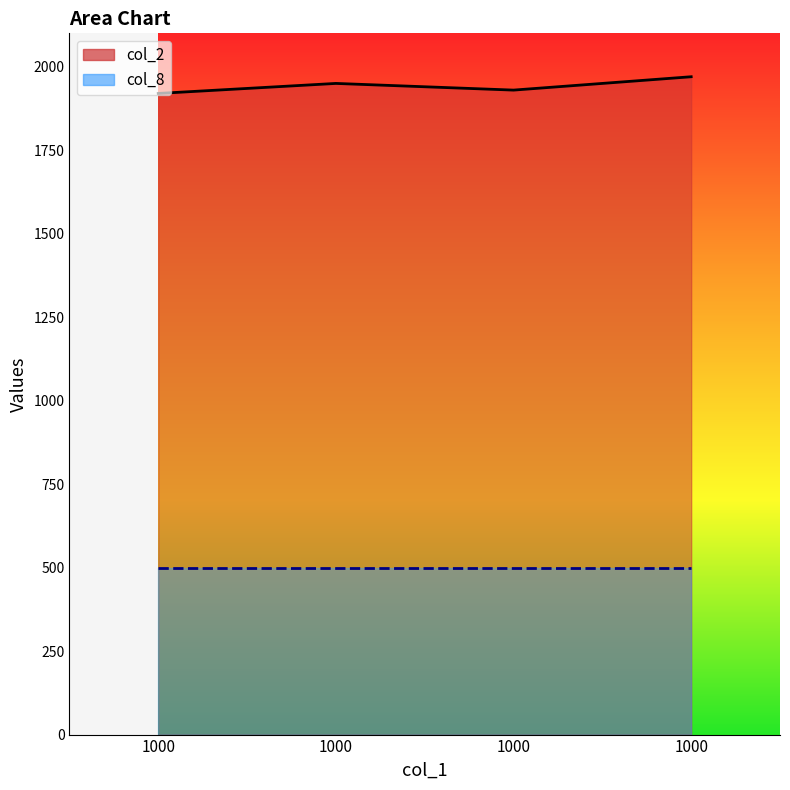

Where is the data nearest to the value 1945?

1000